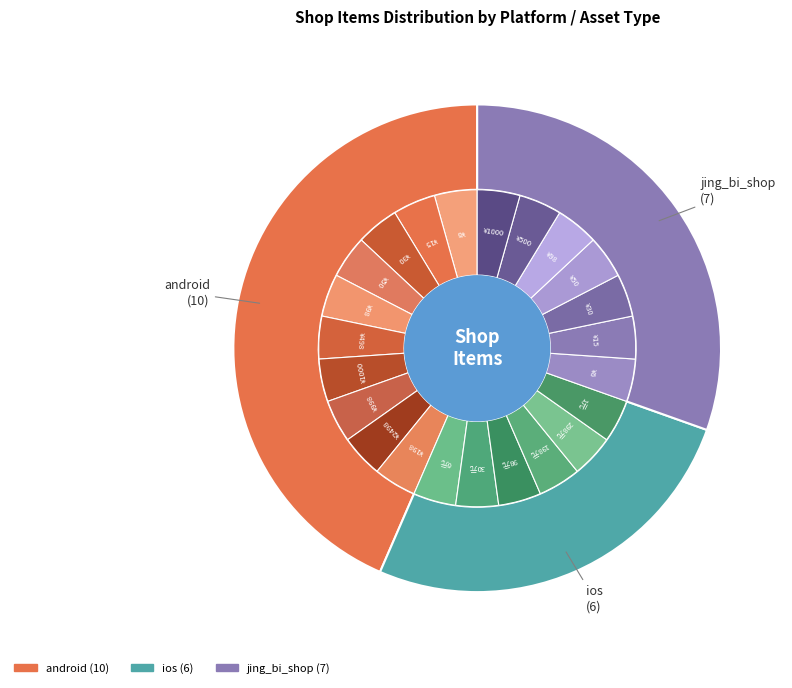

To the nearest percent, what portion does jing_bi_shop represent?

30%